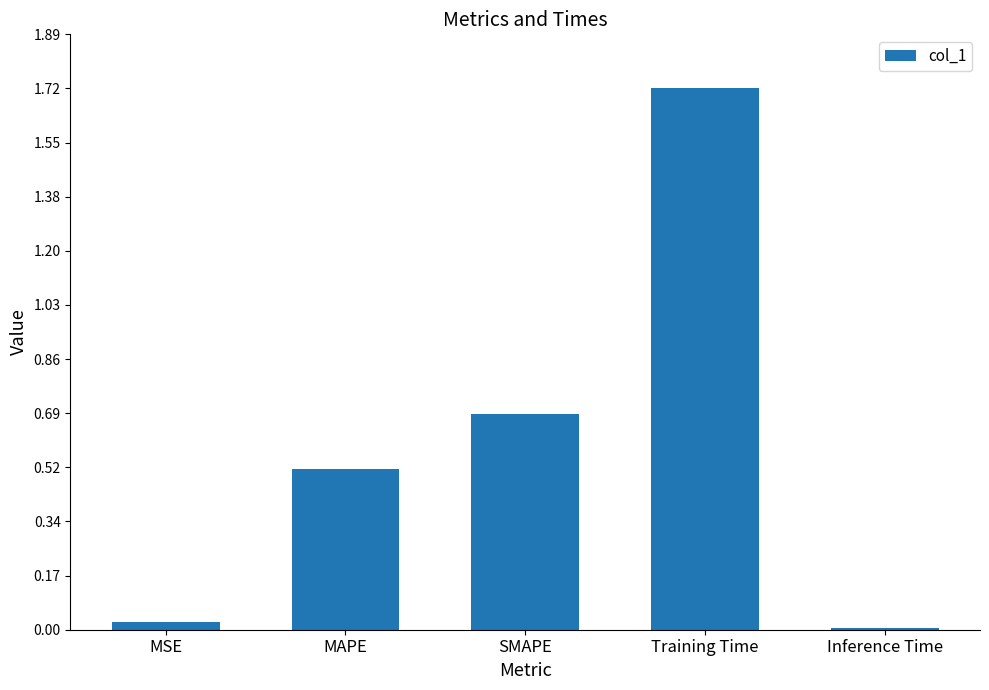

Does the chart contain stacked bars?

No